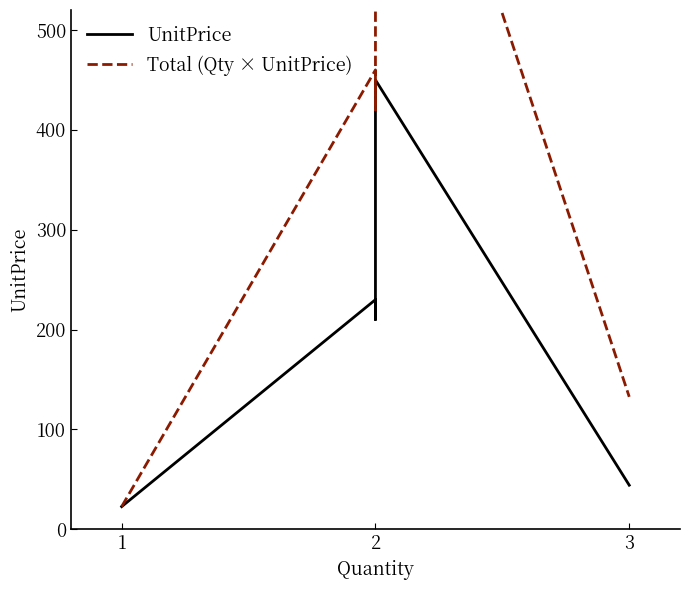

The Total (Qty × UnitPrice) series shows 645.0 at 2. True or false?

False